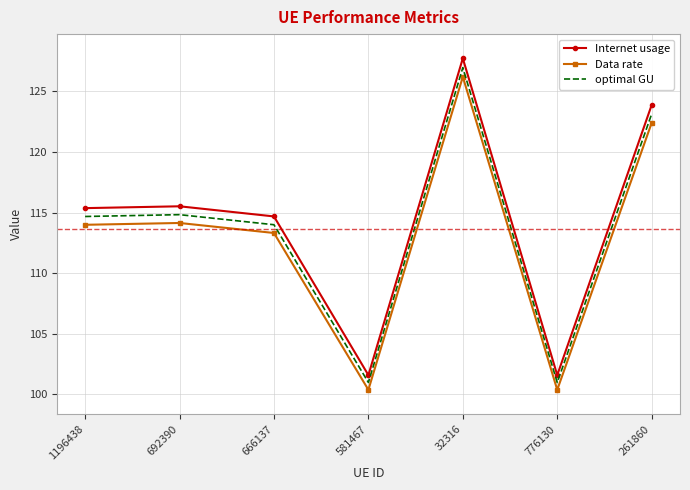

What is the approximate value of optimal GU at 666137?

114.0